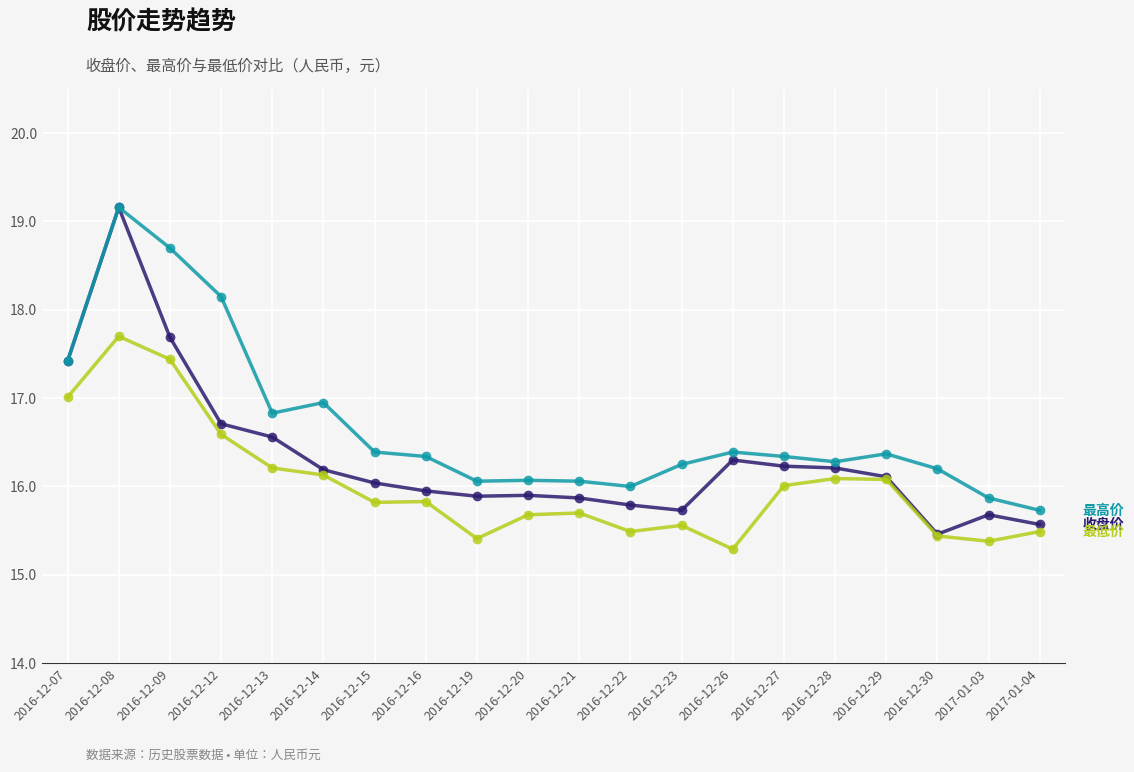

At which category does the chart reach its peak across all series?

2016-12-08